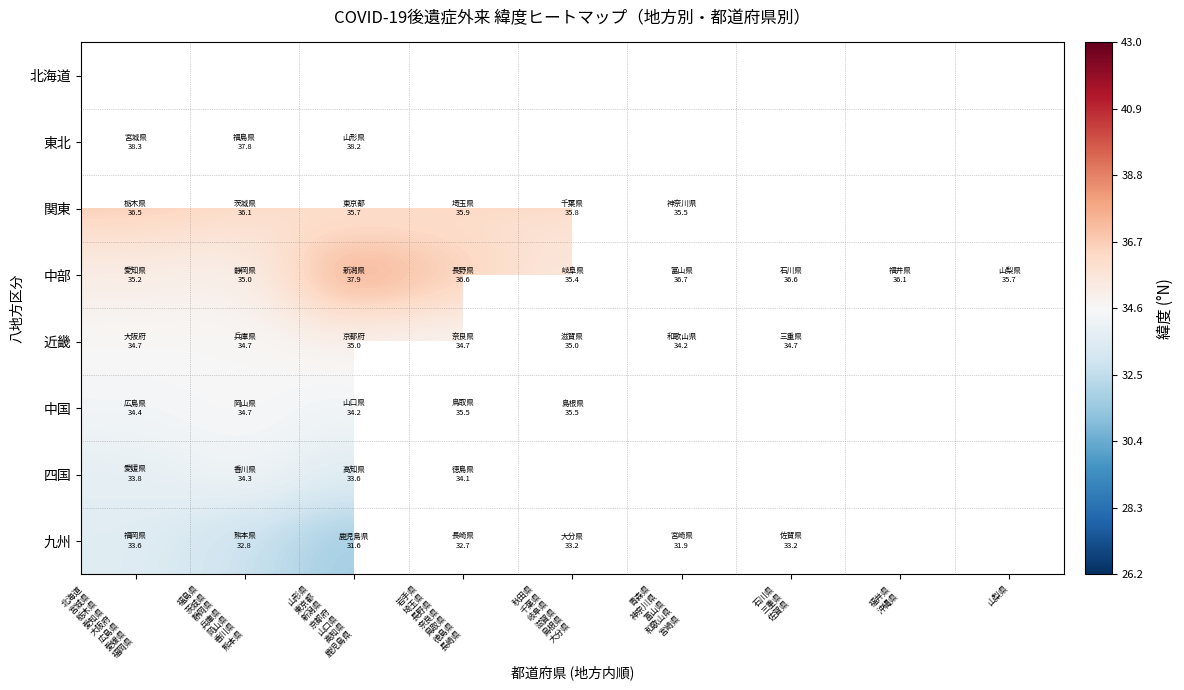

Where is 九州 nearest to the value 29?

山形県 東京都 新潟県 京都府 山口県 高知県 鹿児島県